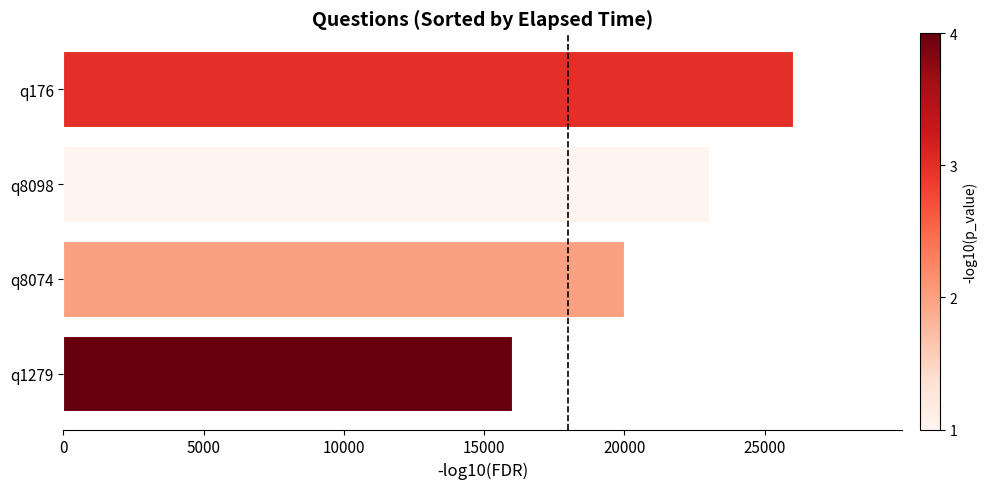

Are the bars grouped side by side (vs. stacked)?

No